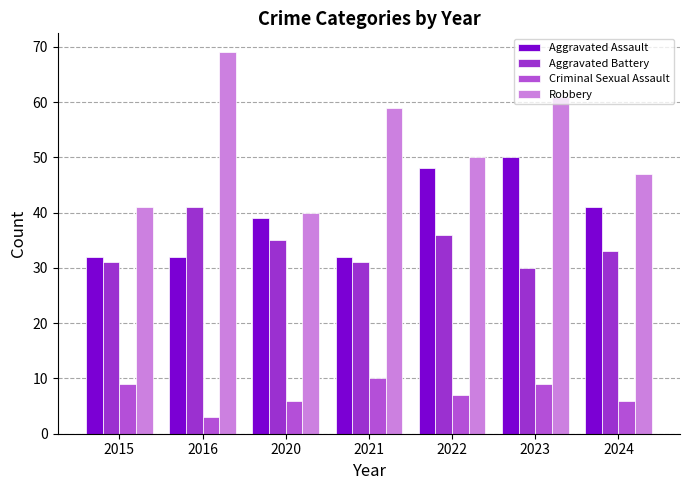

Which label corresponds to the smallest value in the chart?

2016